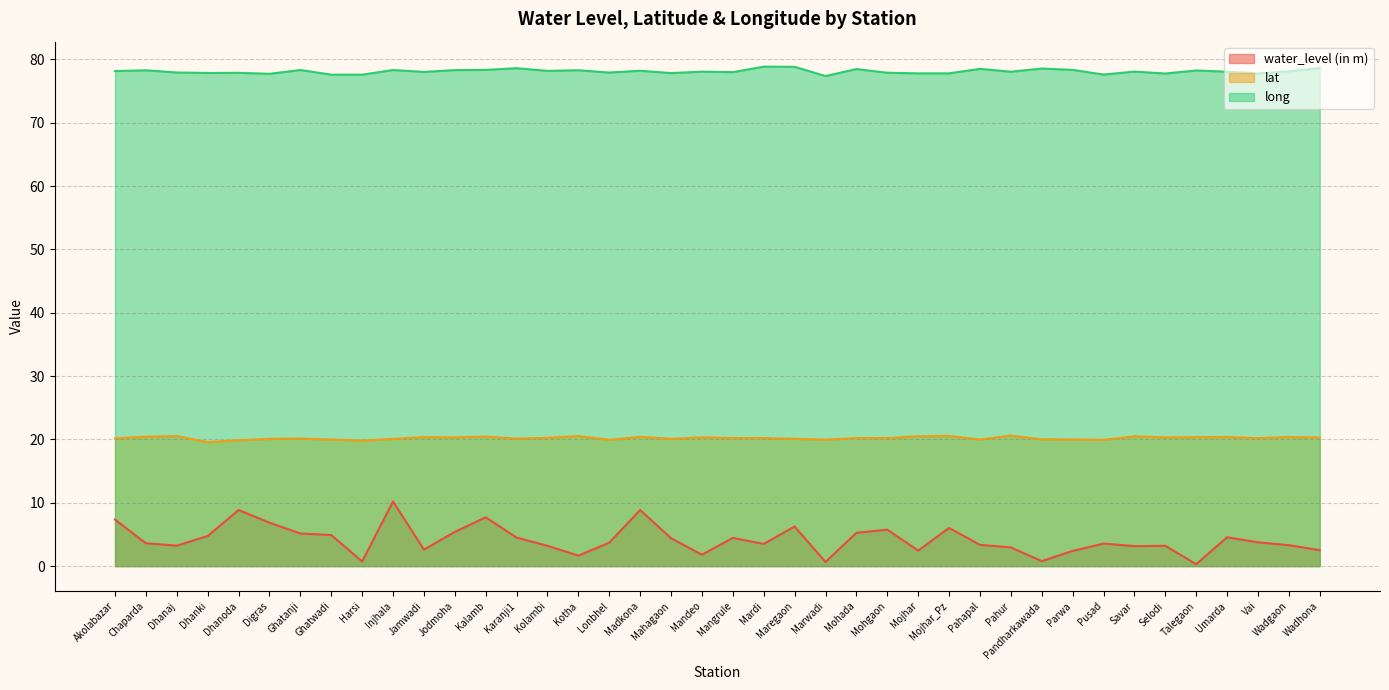

True or false: lat and long intersect in this chart.

False